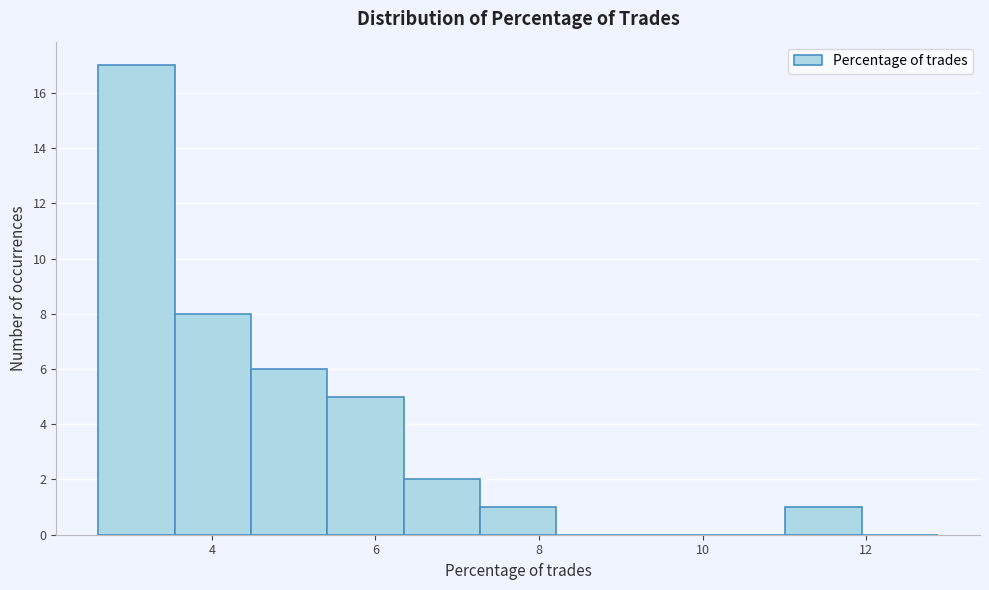

Reading left to right, list every bar in this chart as the range it spans on the x-axis followed by its height. Neither the bar edges nor the heights are printed on the chart, so give them approximately, as read against the axes.

2.6 to 3.6: 17
3.6 to 4.4: 8
4.4 to 5.4: 6
5.4 to 6.4: 5
6.4 to 7.2: 2
7.2 to 8.2: 1
8.2 to 9.2: 0
9.2 to 10.0: 0
10.0 to 11.0: 0
11.0 to 12.0: 1
12.0 to 12.8: 0